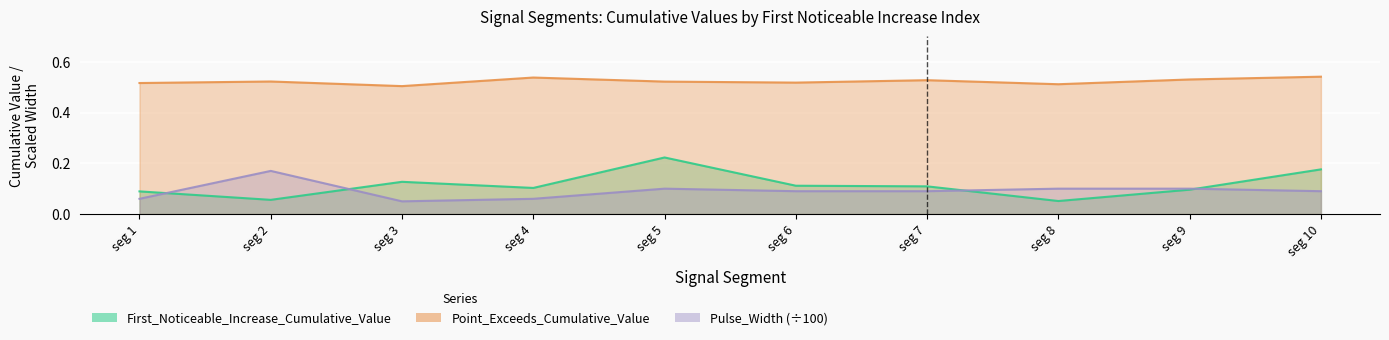

Count the Pulse_Width values in the range 0 to 1.

10